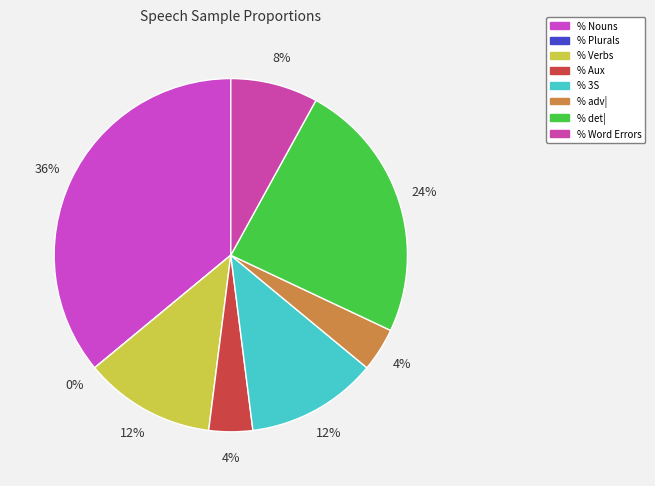

The % Verbs slice represents 12% of the pie. True or false?

True